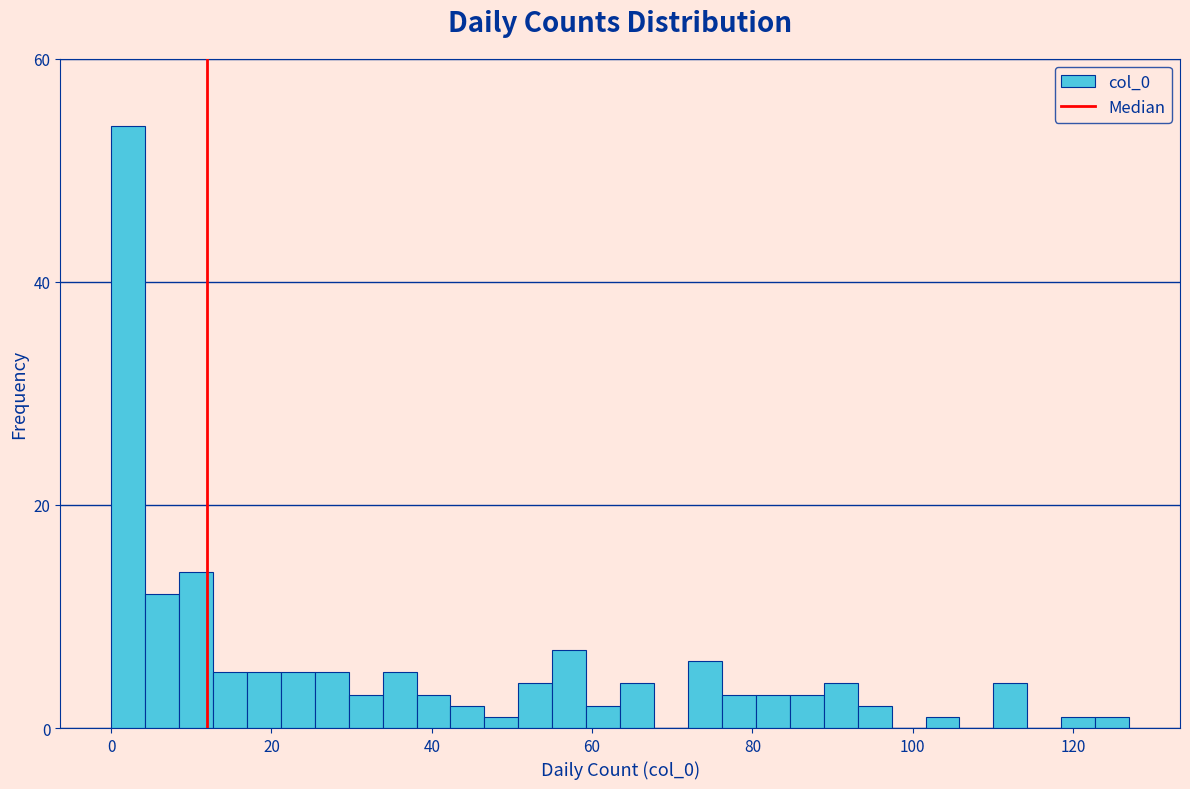

Around what value on the x-axis is the tallest bar? Give the approximate position of its centre, as read against the axis.

2